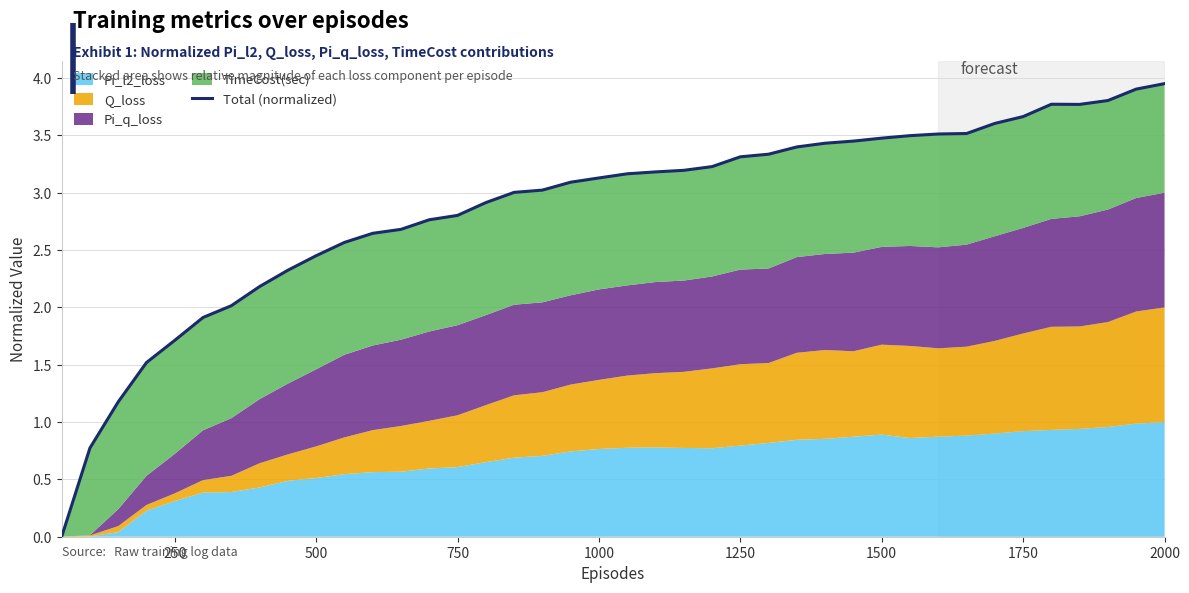

How many interior local valleys (lower than both neighbors) does the data have?

1